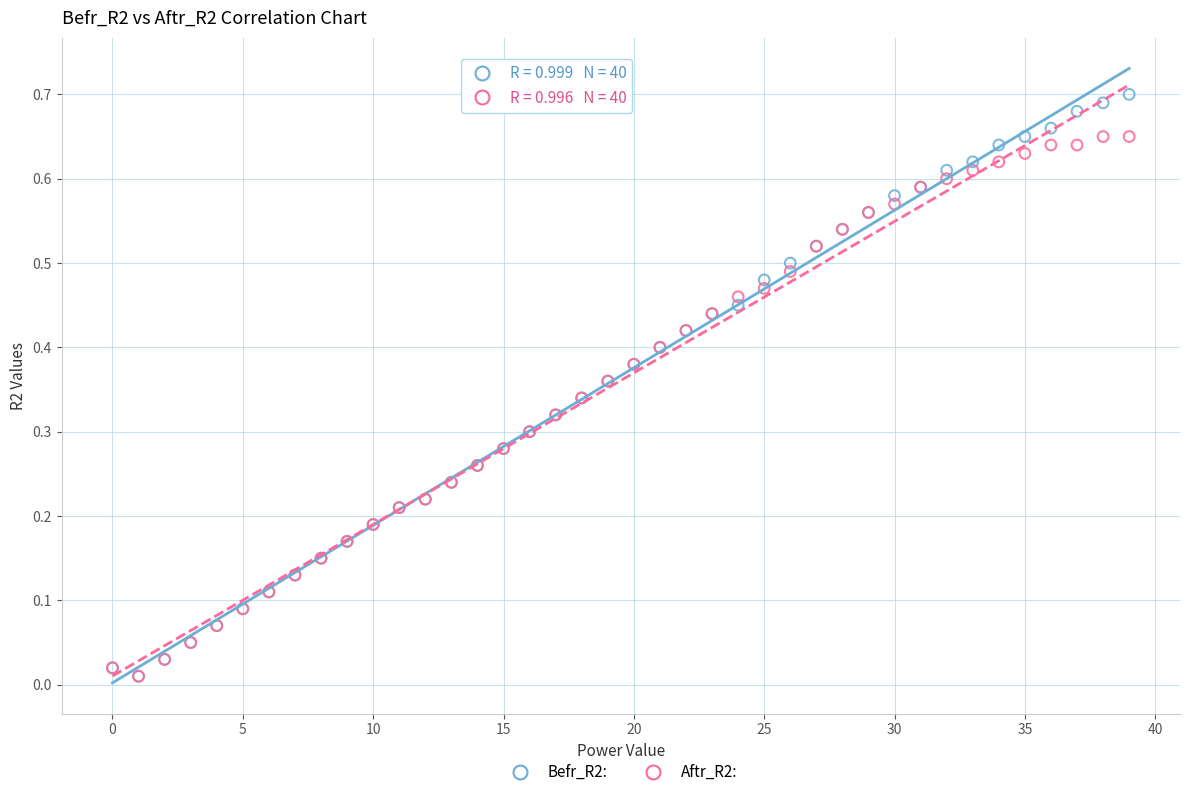

What are all the series names shown in the legend?

Befr_R2:, Aftr_R2: